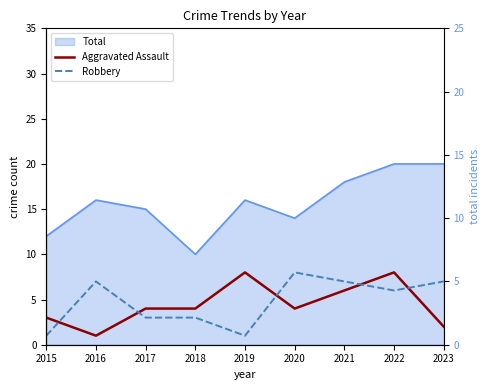

What is the difference between the second highest and minimum values in the Aggravated Assault series?

7